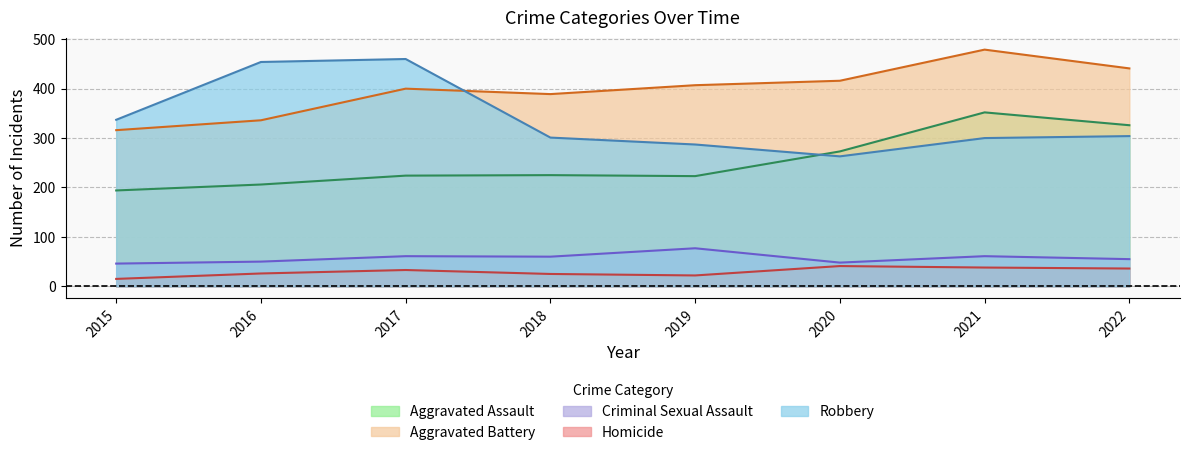

At how many categories does at least one series exceed 475?

1